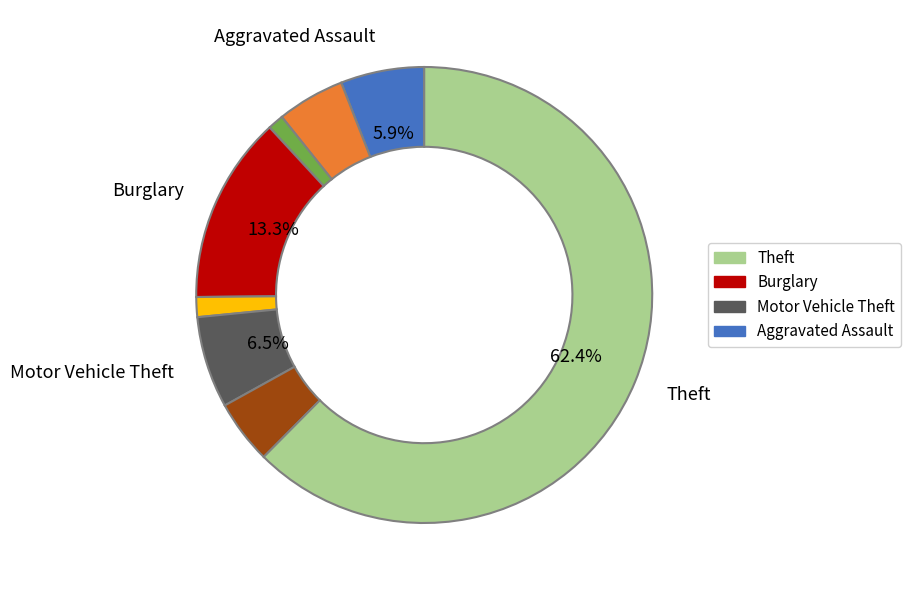

Is there a majority slice in this chart?

Yes